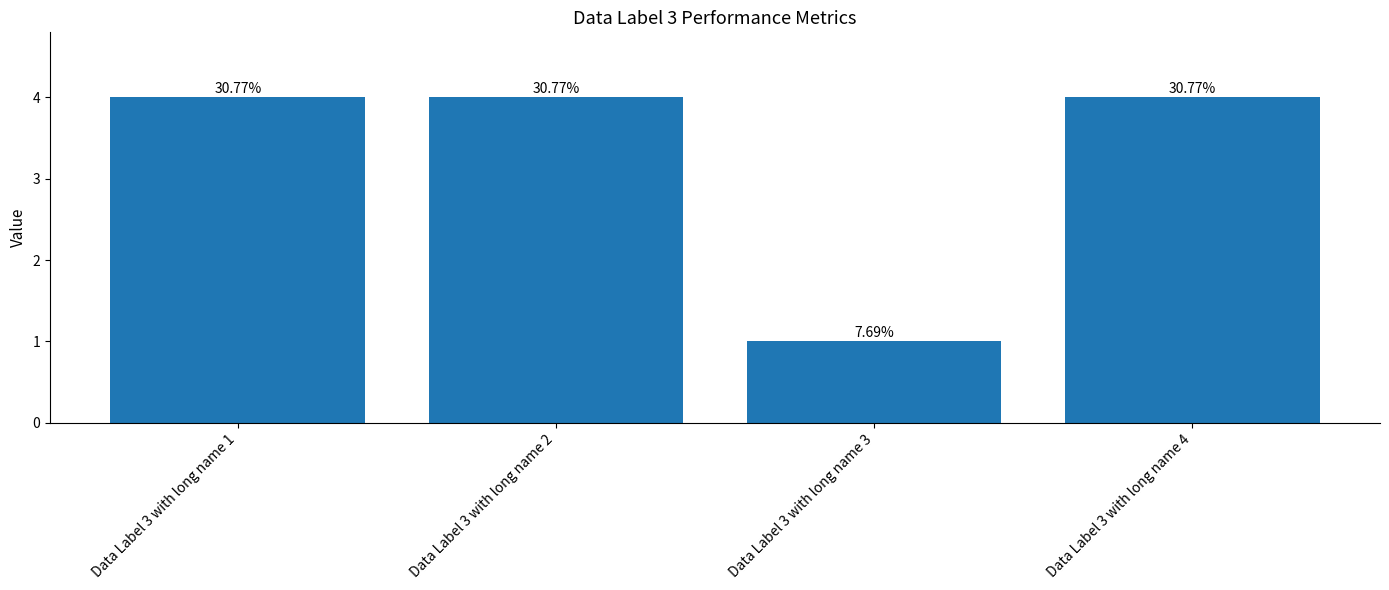

Are the bars horizontal?

No